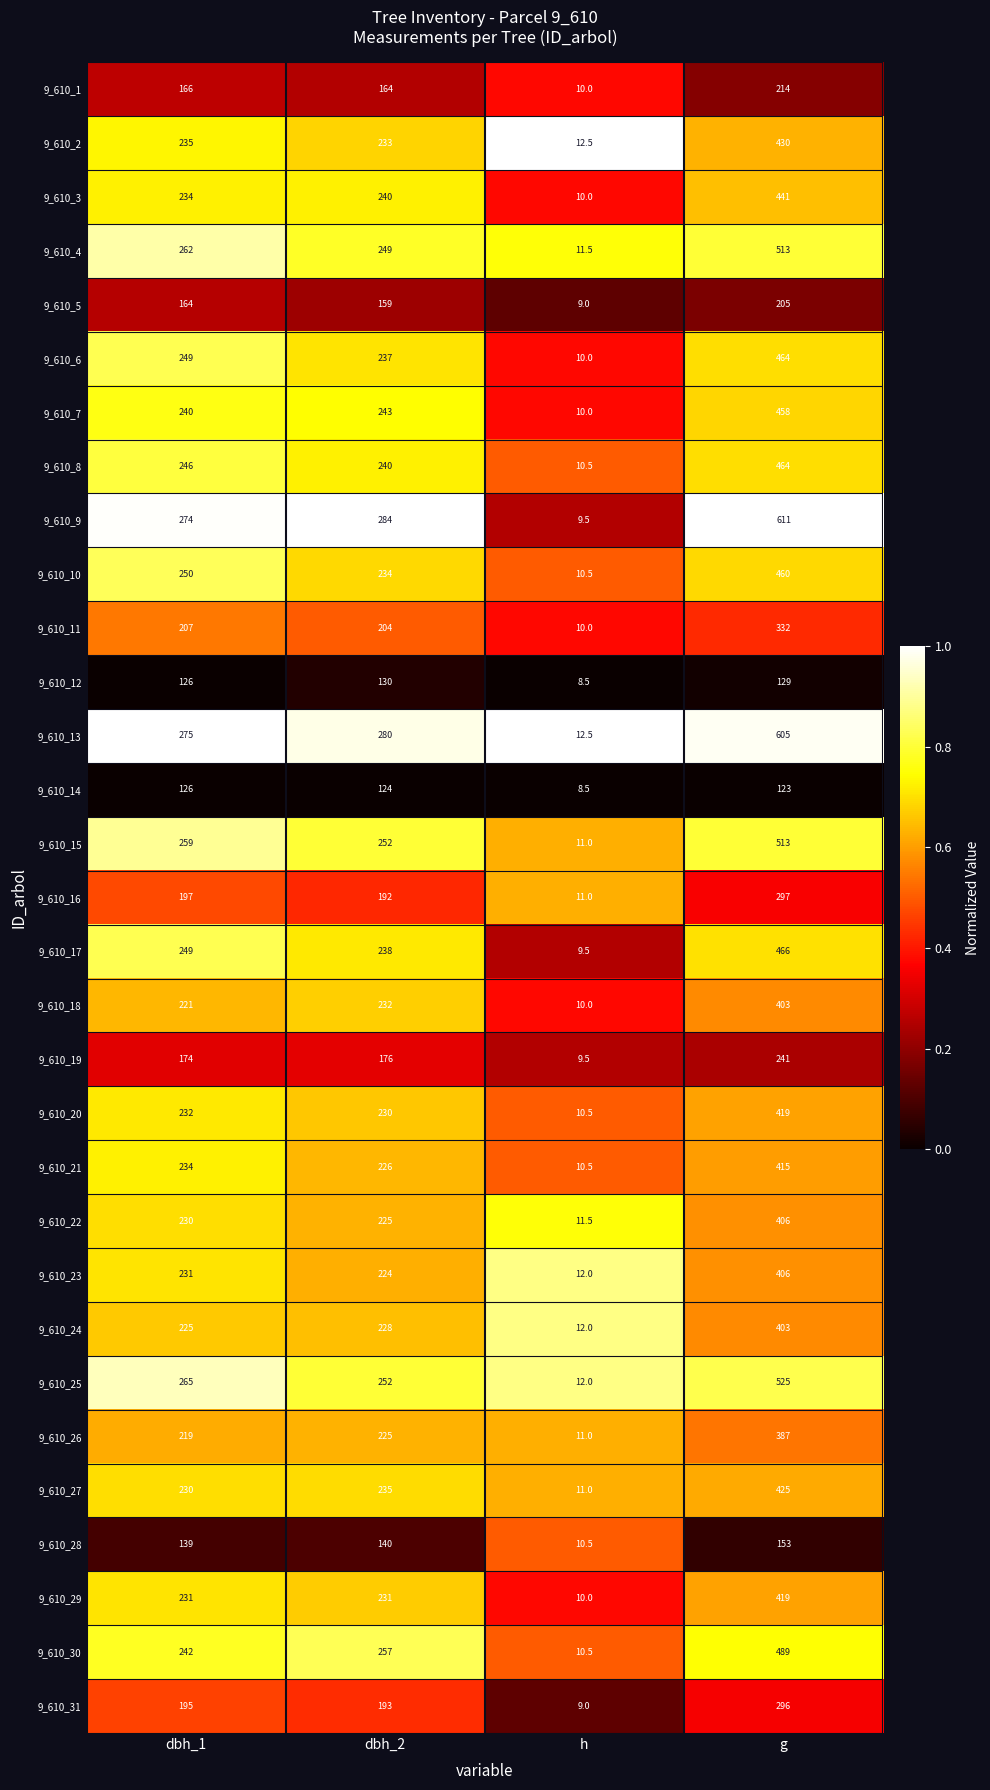

Is it true that 9_610_2 equals 12.5 at h?

True